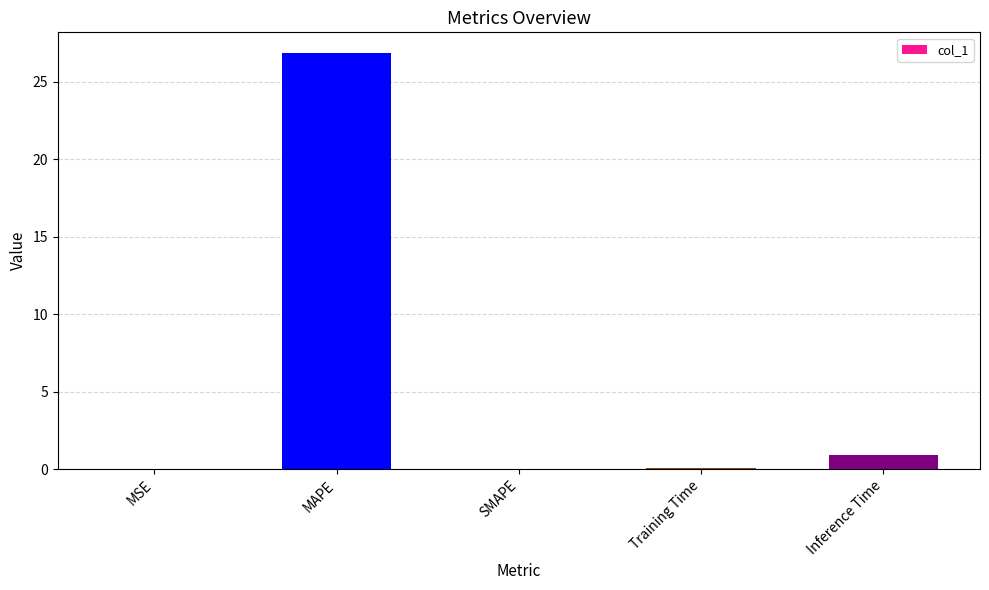

What is the change in value from MAPE to Training Time?

-26.8